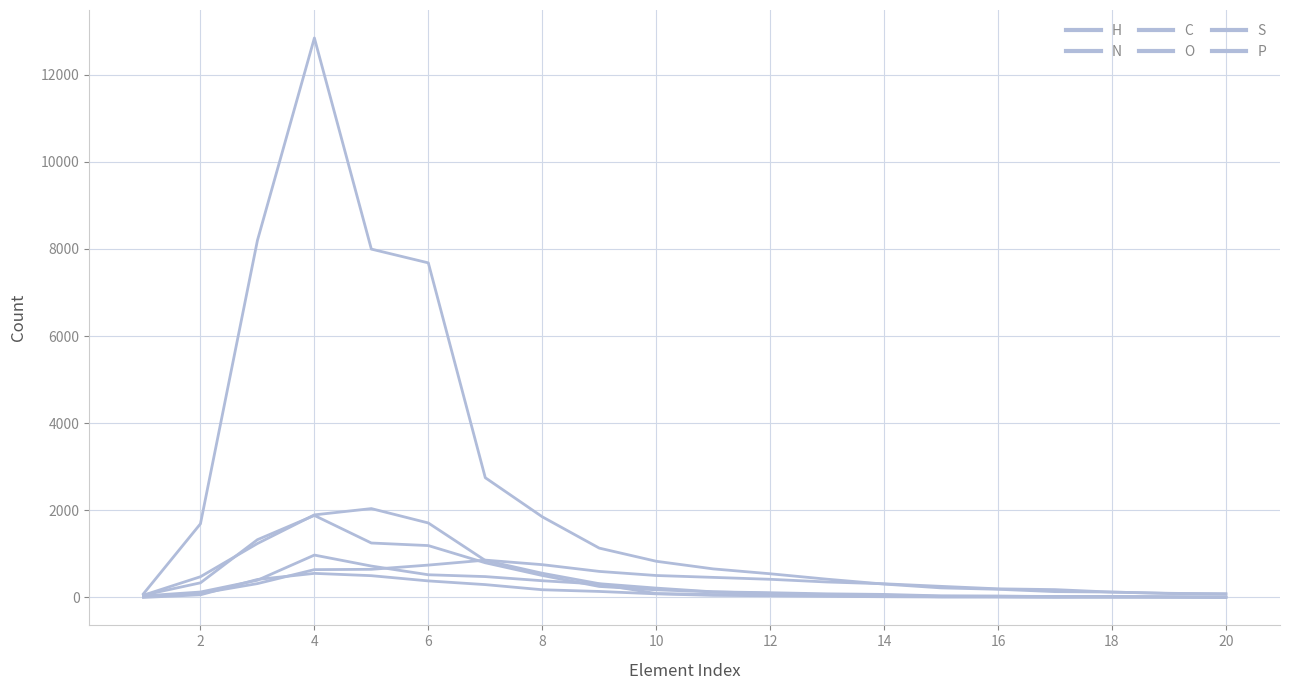

What is the sum of all P values?

4325